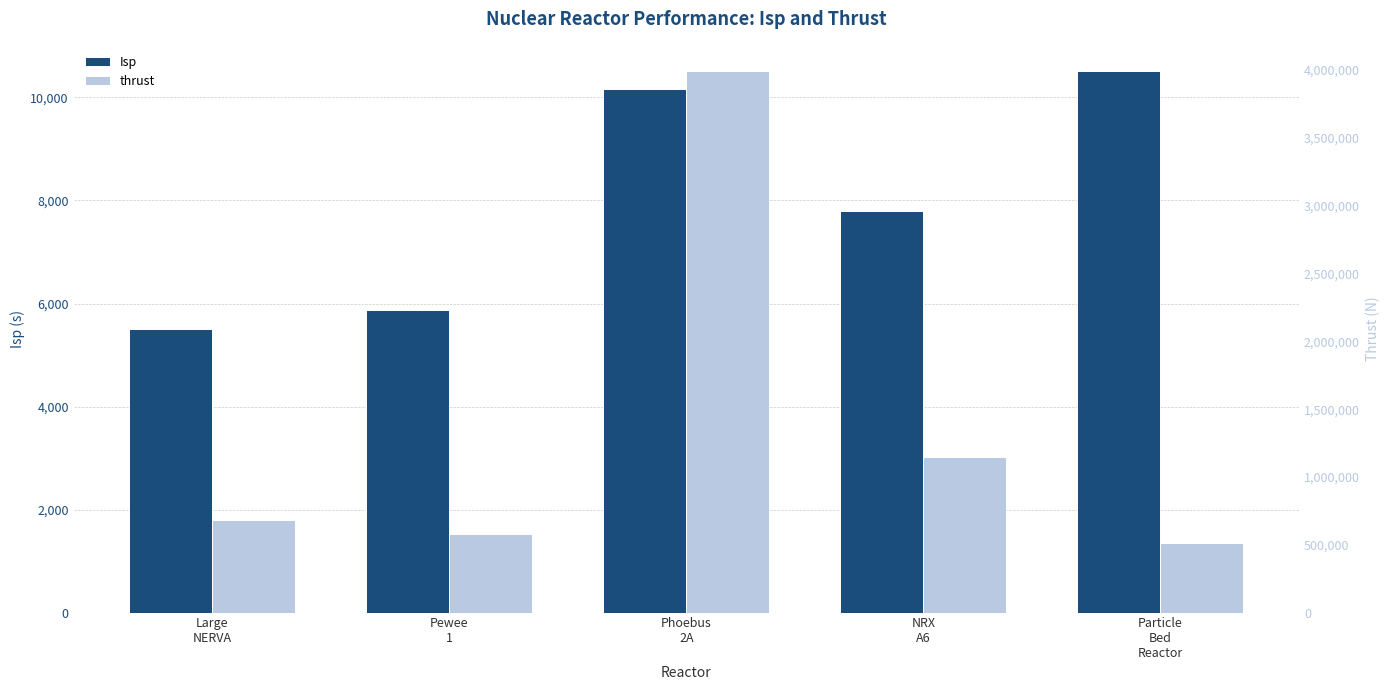

Which series changed the most between Large
NERVA and NRX
A6?

thrust